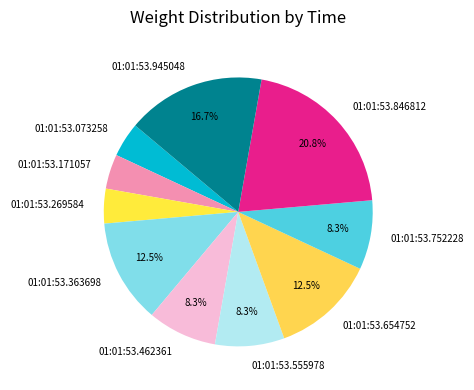

To the nearest percent, what is the combined percentage of 01:01:53.945048 and 01:01:53.462361?

25%